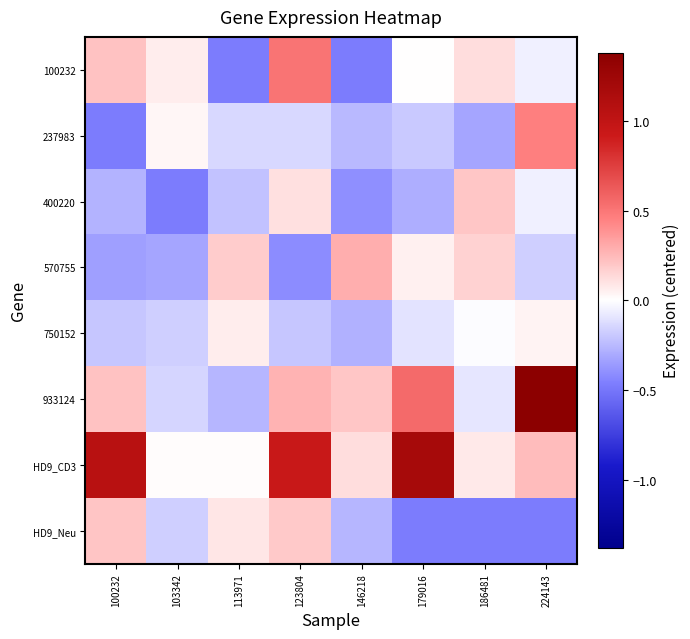

At which category is the sum across all series the highest?

224143